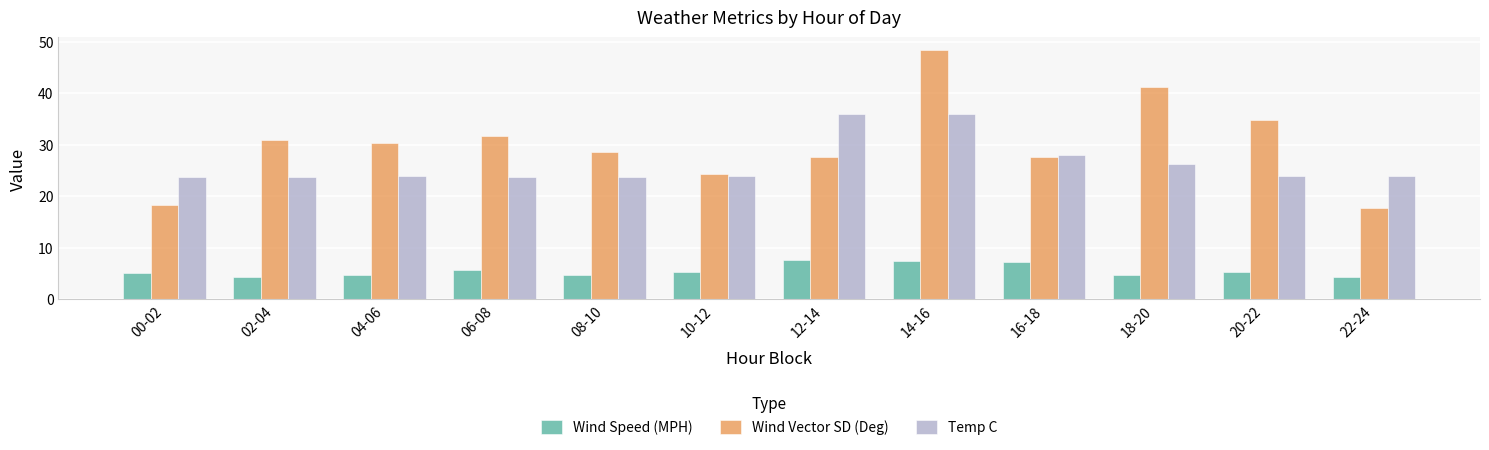

How many bars are there in each group?

3